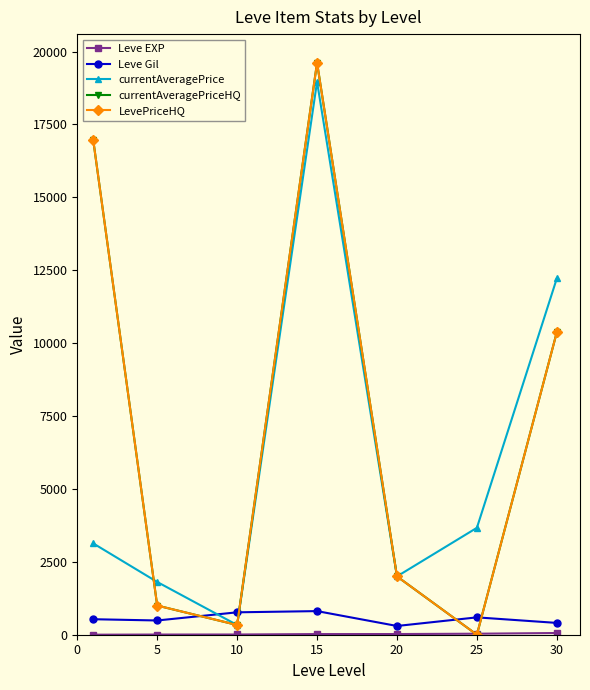

At how many categories does at least one series exceed 9165?

3